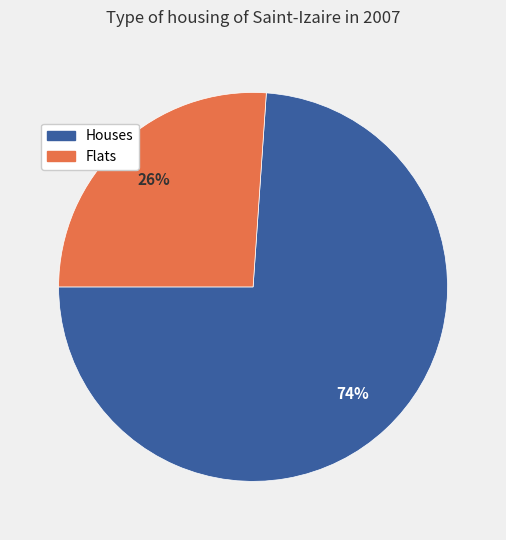

To the nearest percent, what is the average slice percentage?

50%